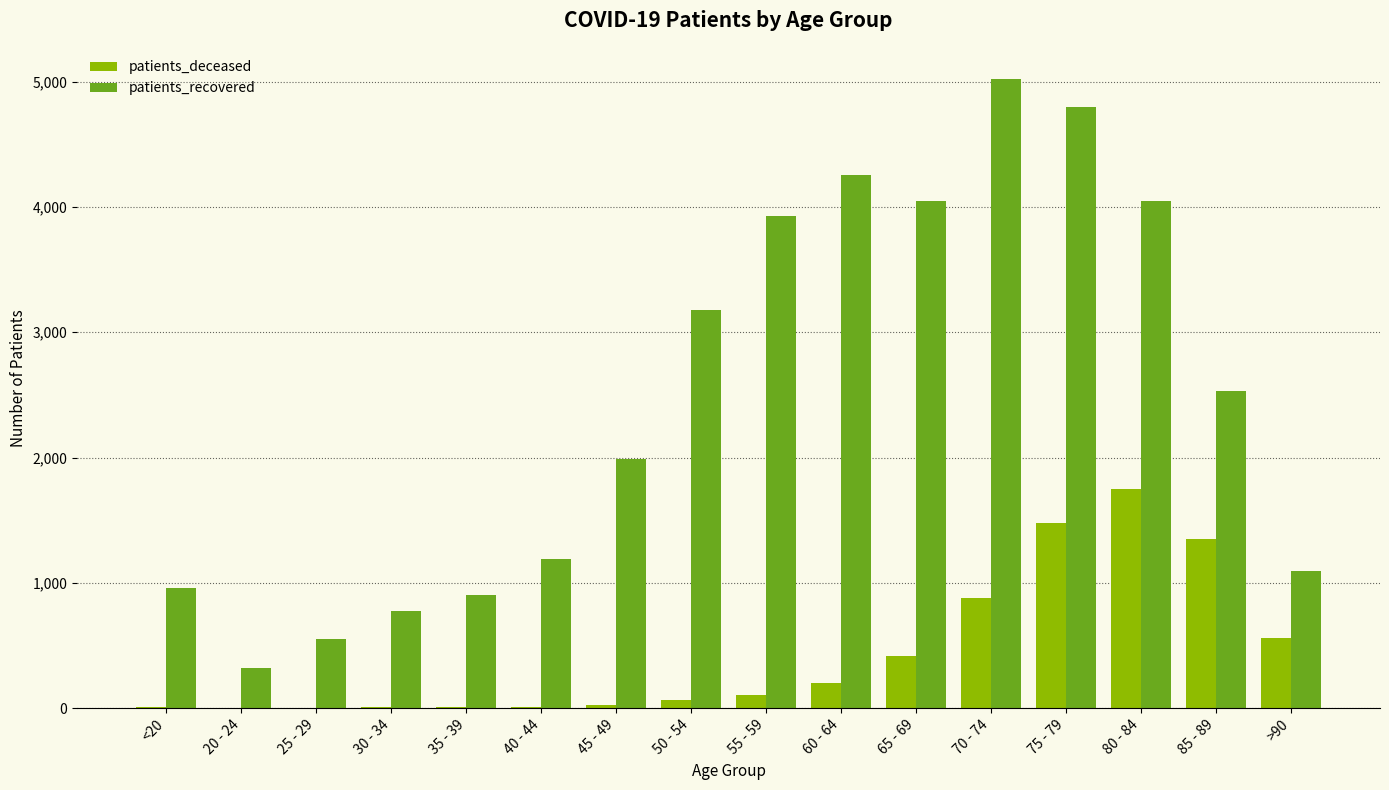

Between 20 - 24 and 50 - 54, which series saw the biggest shift?

patients_recovered